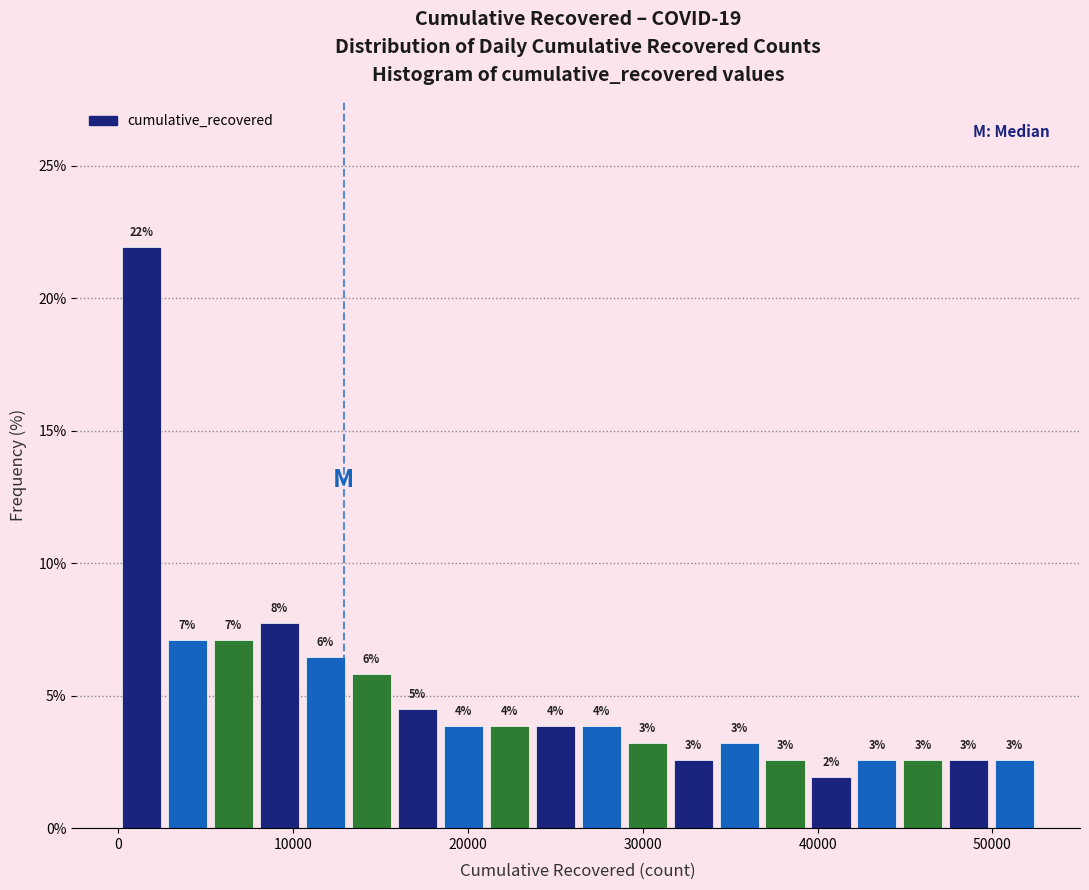

Around what value on the x-axis is the tallest bar? Give the approximate position of its centre, as read against the axis.

1000